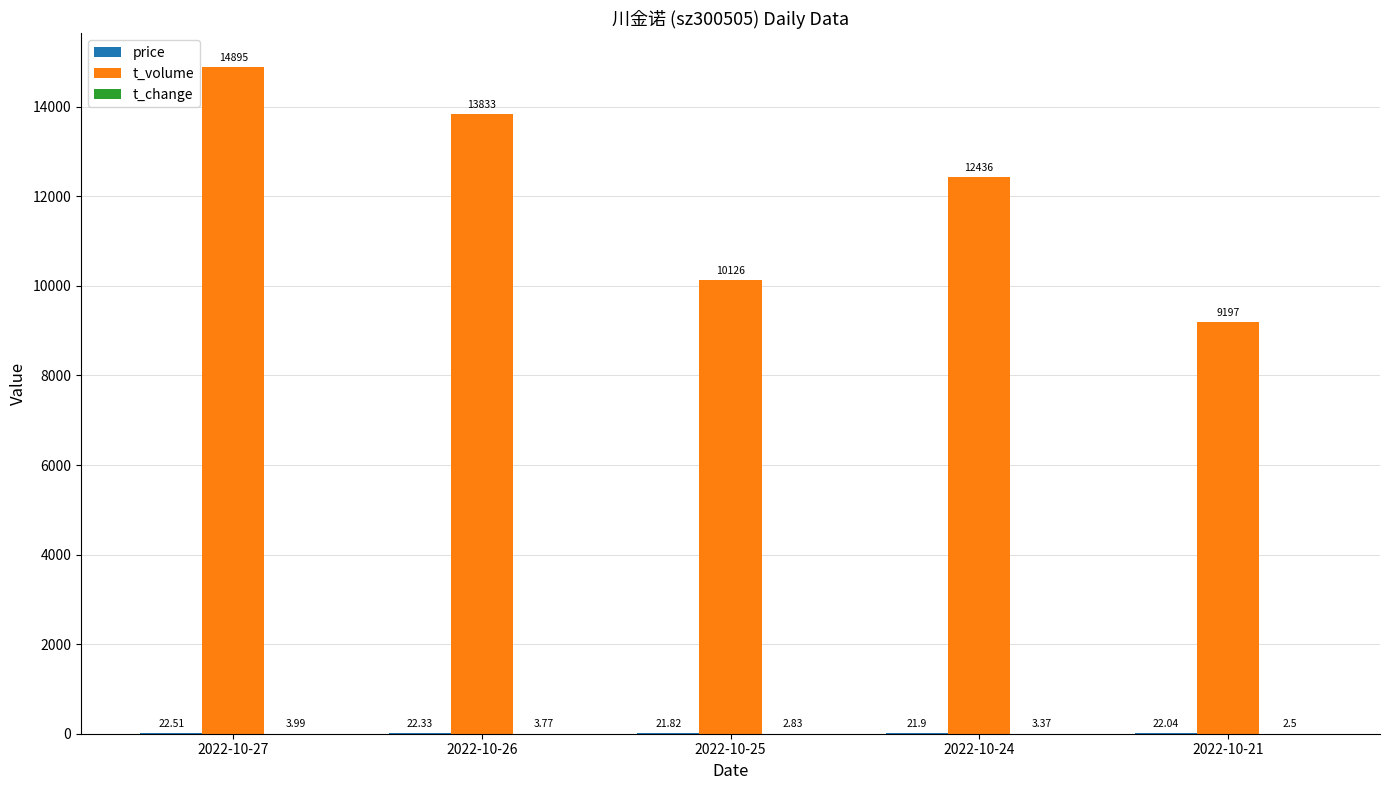

Which series has the largest total across all categories?

t_volume